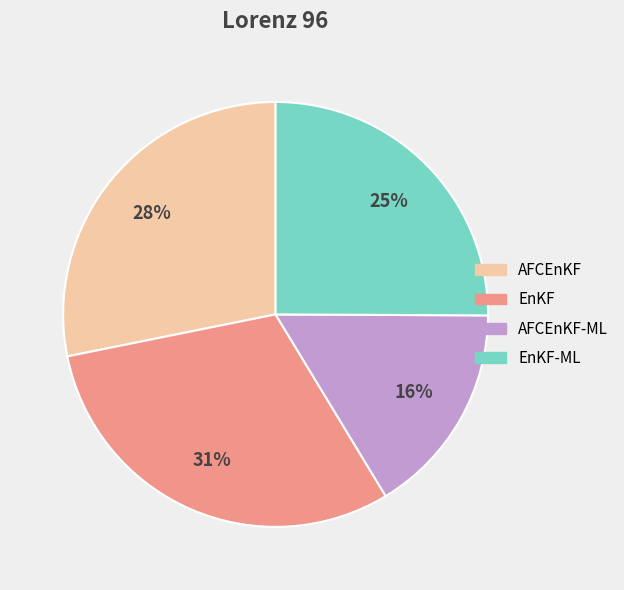

To the nearest percent, what is the average slice percentage?

25%